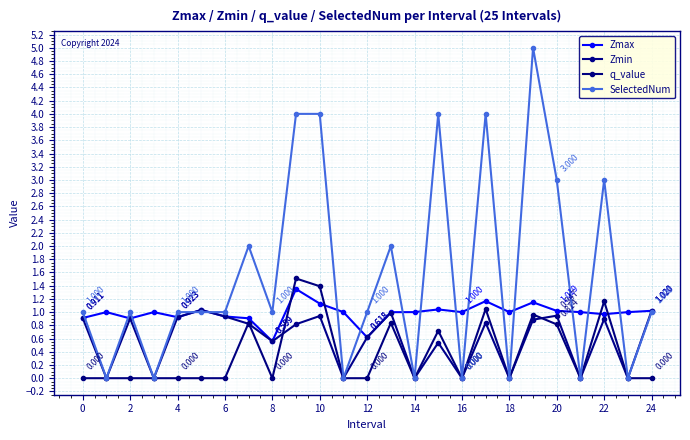

How many data points does each series have?

25